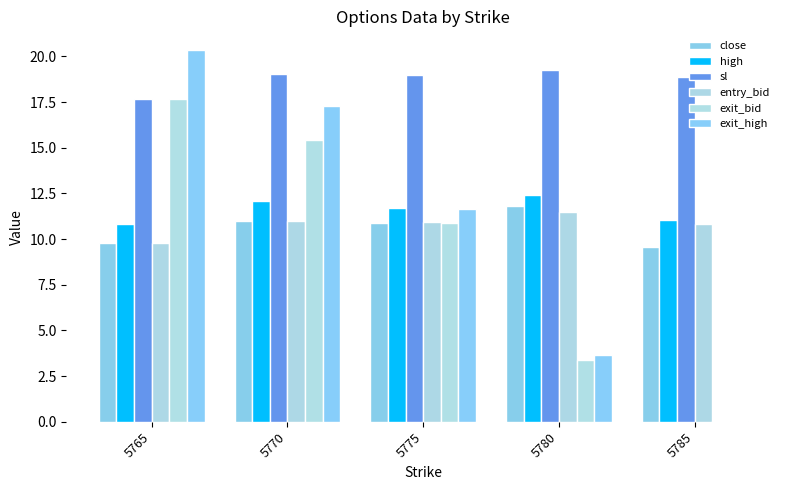

How many values in the exit_high series exceed 11?

3